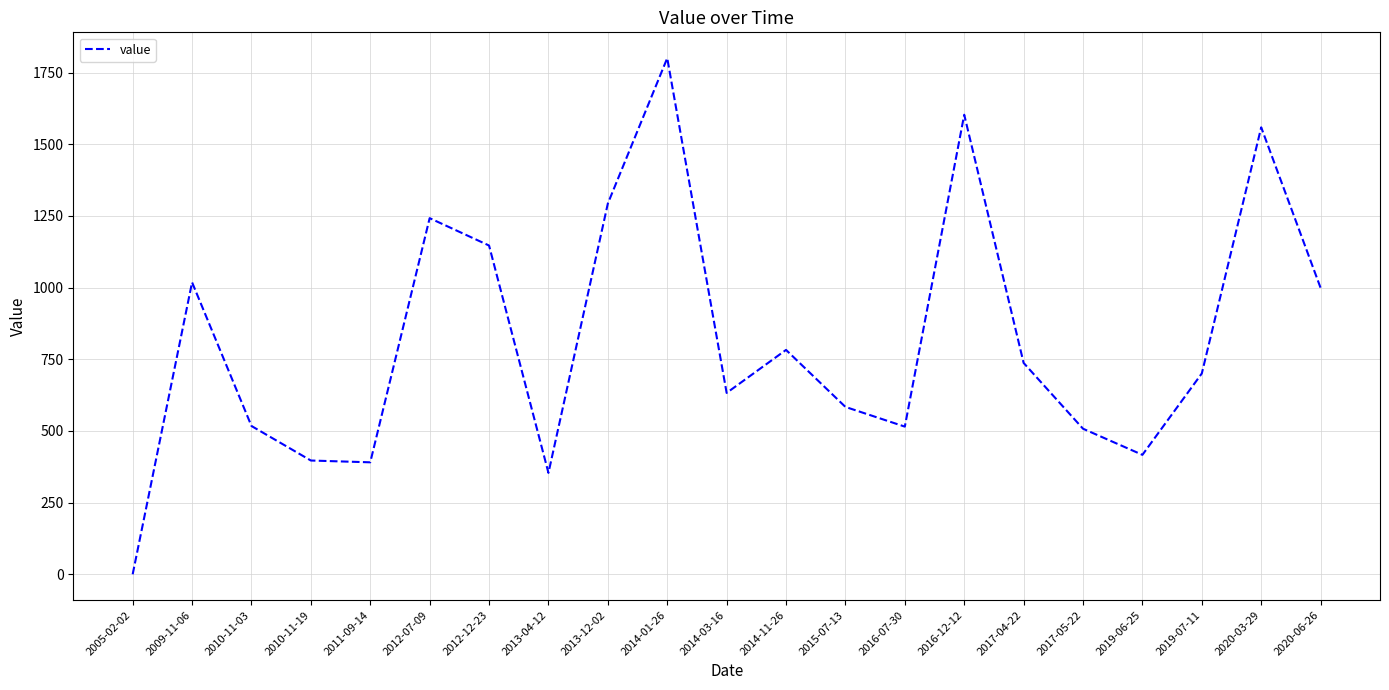

How many interior local valleys (lower than both neighbors) does the data have?

5